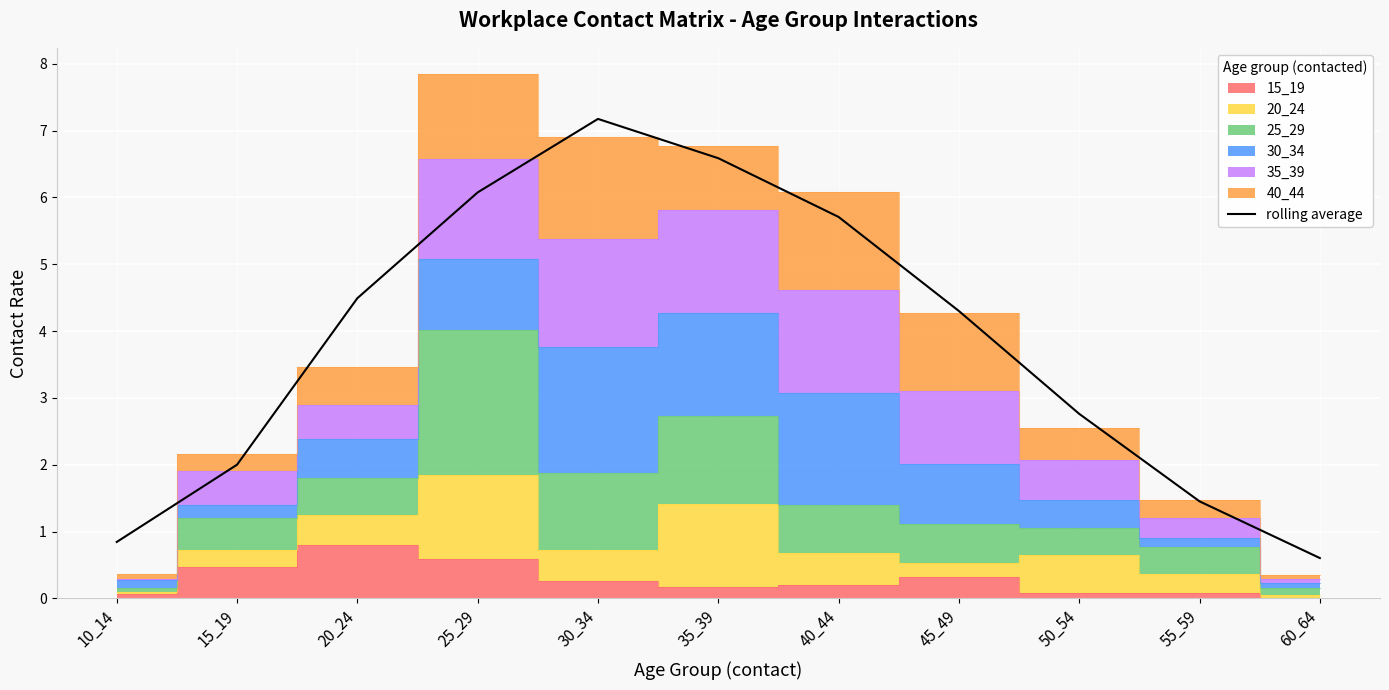

Is it true that the value at 25_29 is 10.5?

False